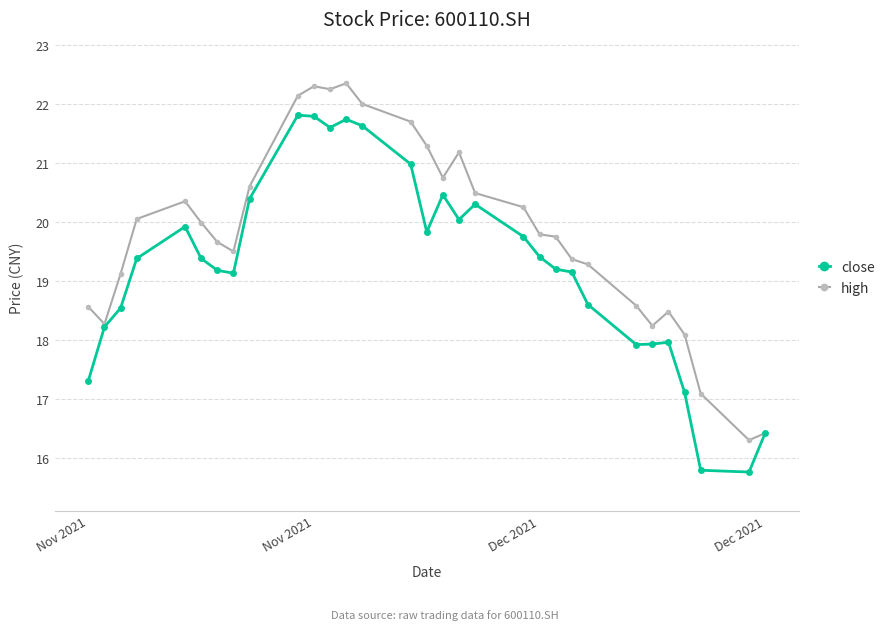

True or false: high has more than 1 points higher than both neighbors.

True